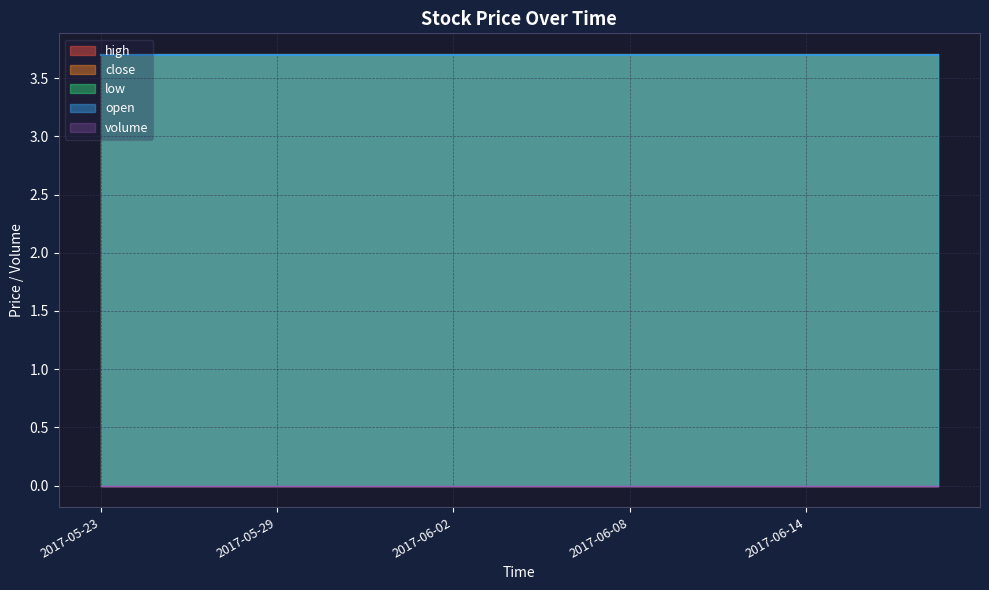

What is the total value across all series at 2017-06-01?

14.8